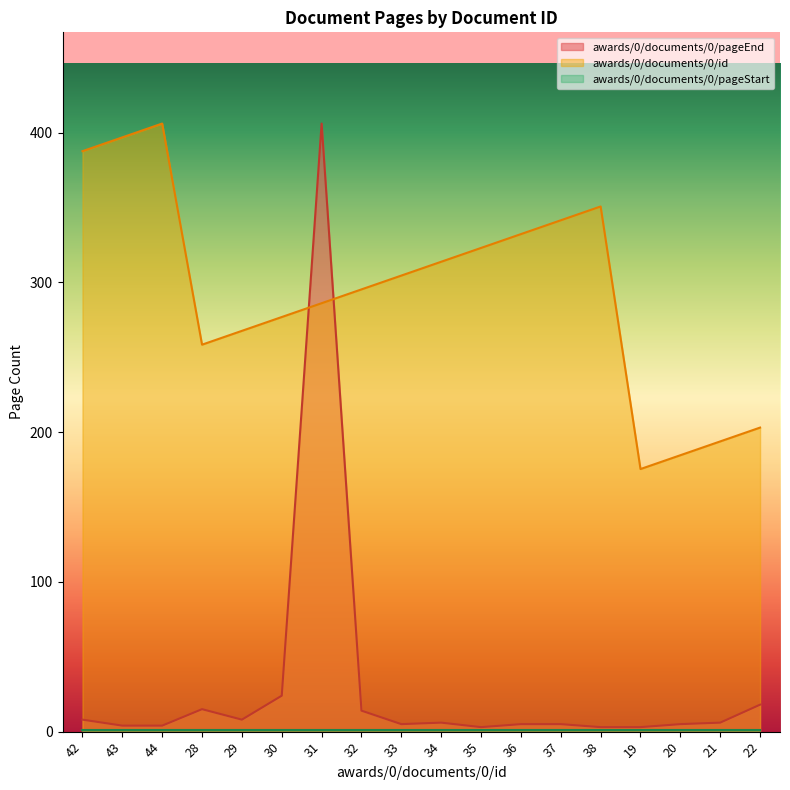

How many series are shown in this chart?

3